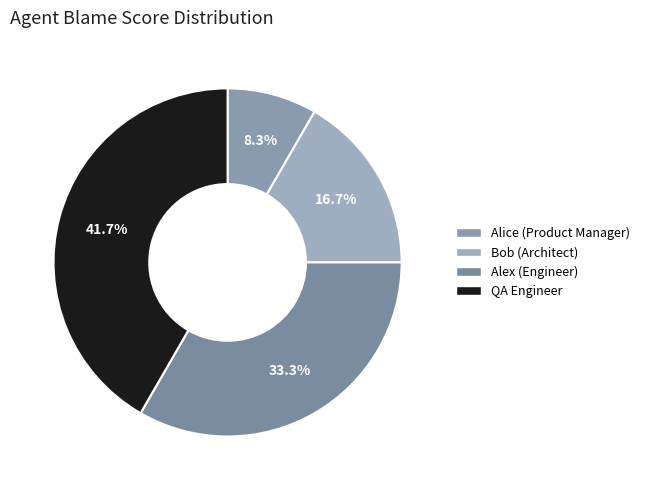

What percentage is the Alex (Engineer) slice, to the nearest percent?

33%